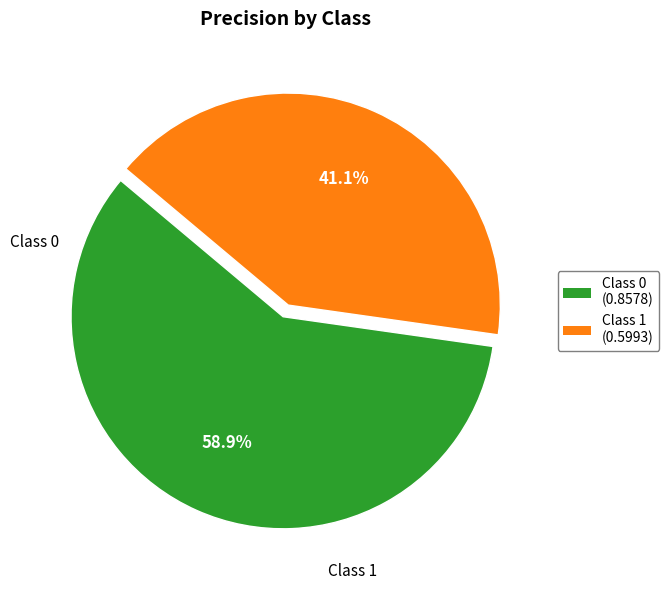

Is there a majority slice in this chart?

Yes